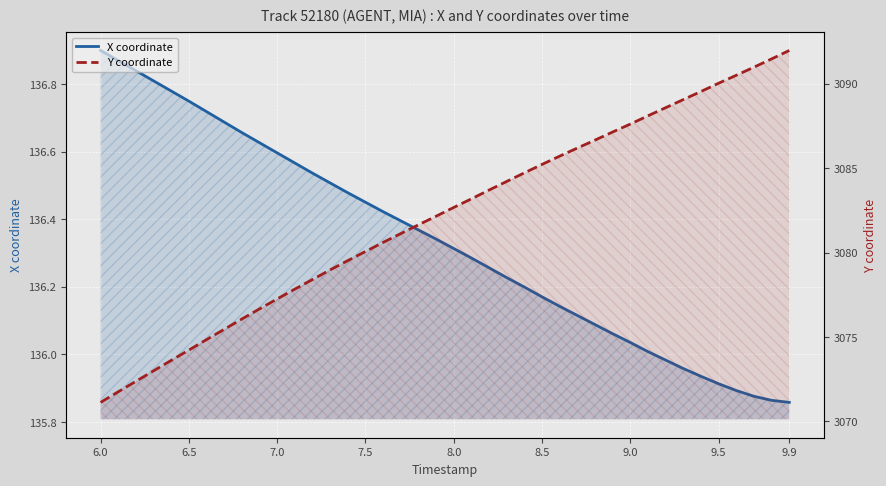

How many categories are shown in the chart?

40